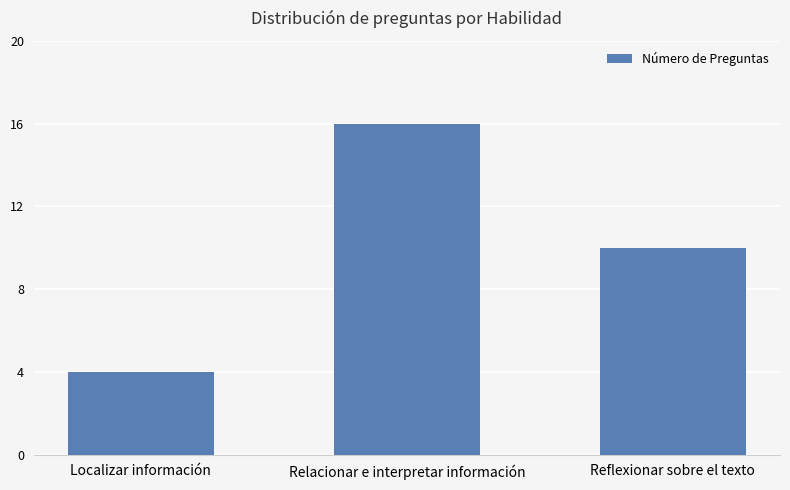

Reading left to right, transcribe all the data shown in this chart.

Localizar información=4	Relacionar e interpretar información=16	Reflexionar sobre el texto=10